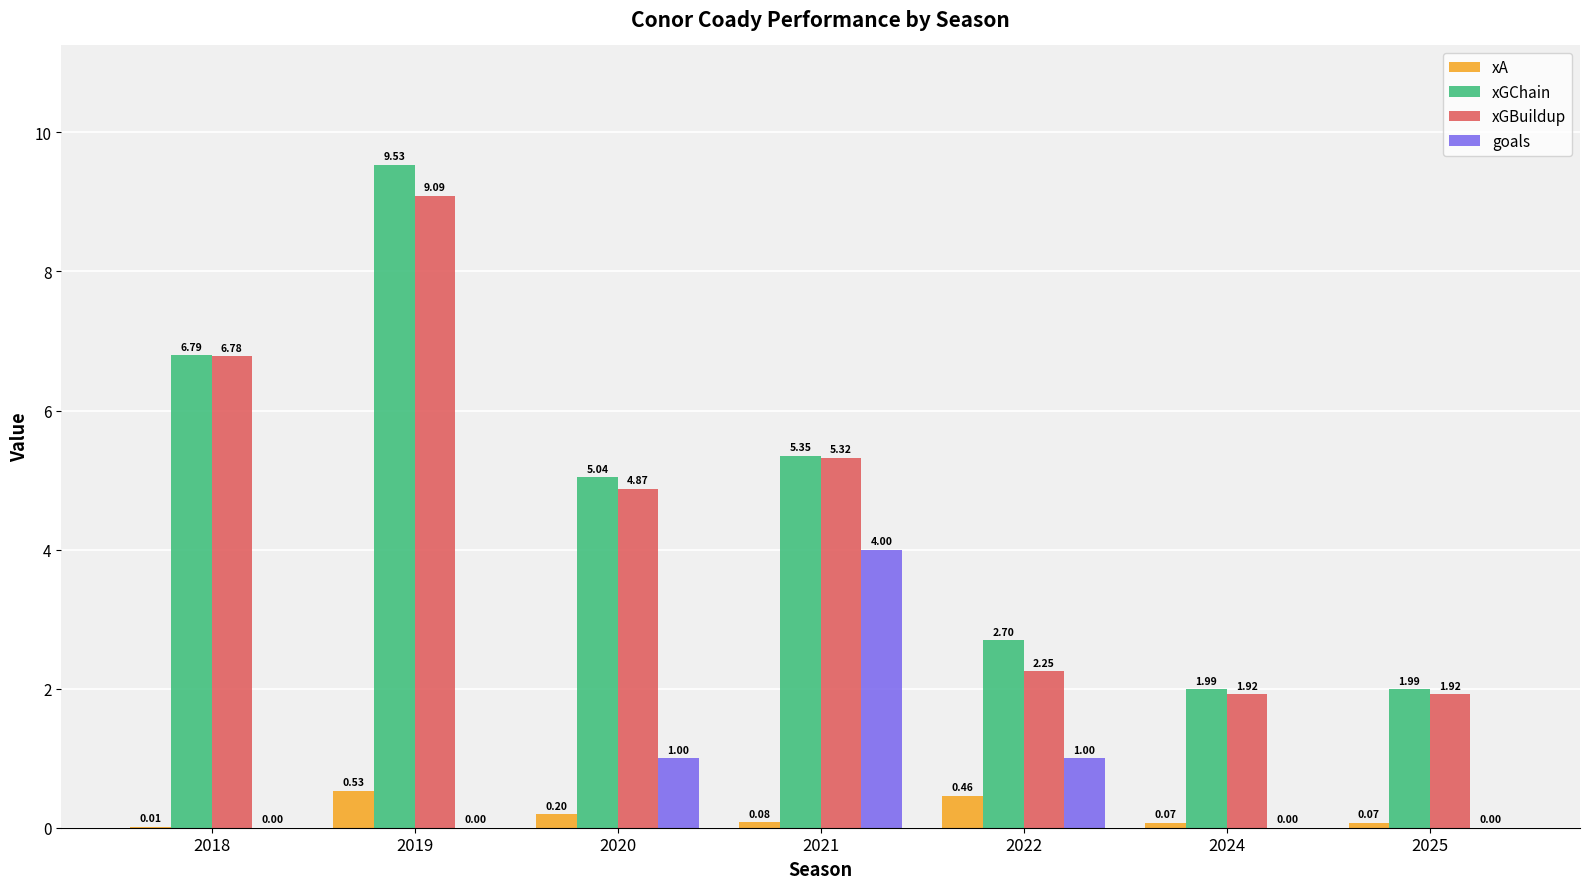

What is the sum of the goals values at 2024 and 2020?

1.0